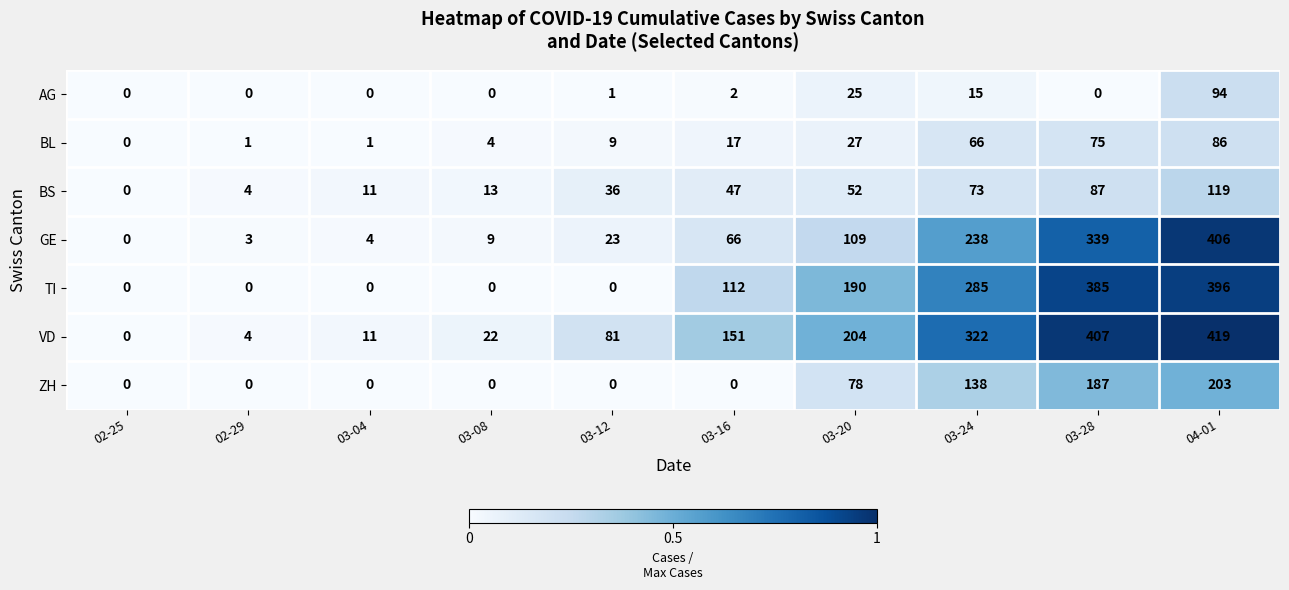

True or false: BL has a value of 0 at 02-25.

True